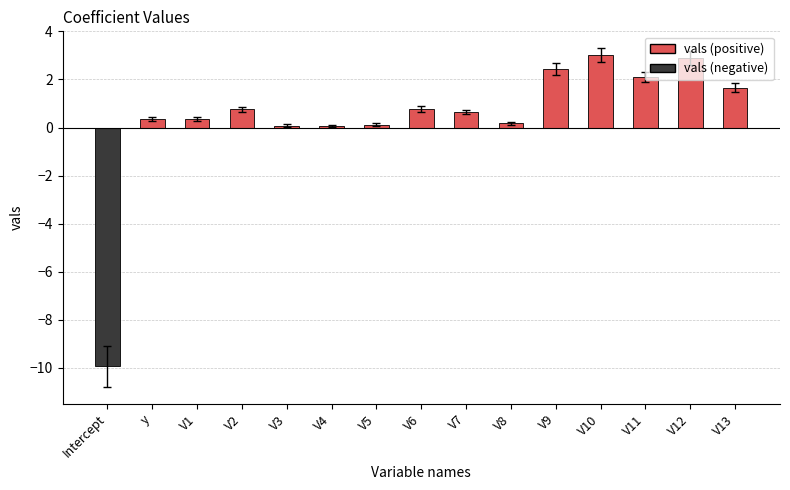

Between V8 and V10, which is larger?

V10